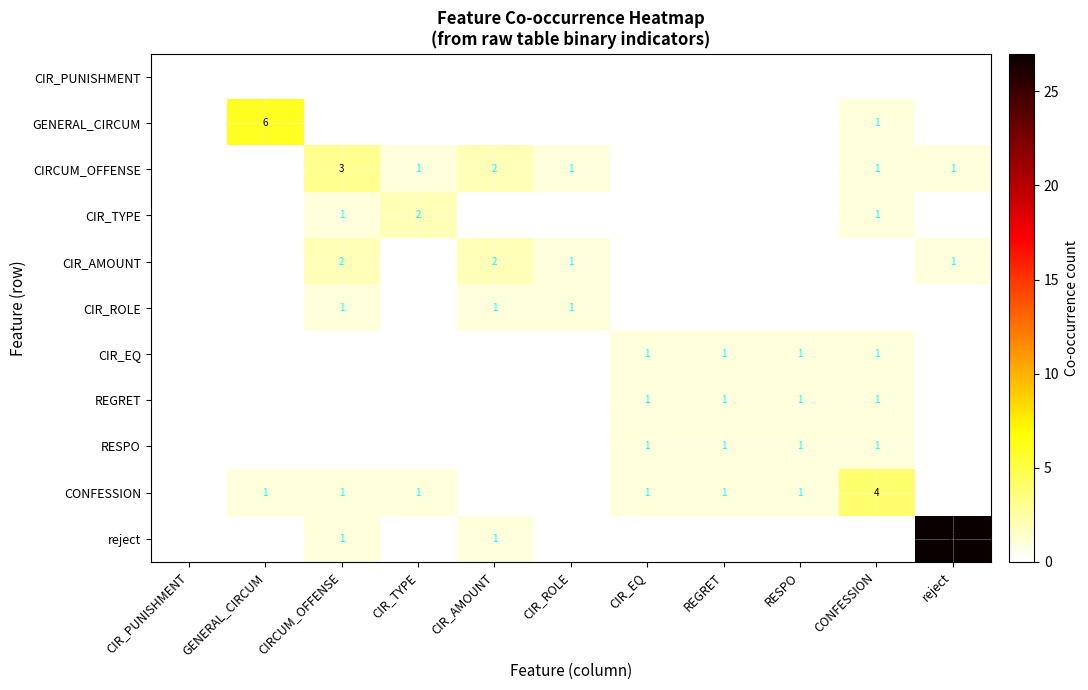

What is the spread (max minus min) of values at CONFESSION?

4